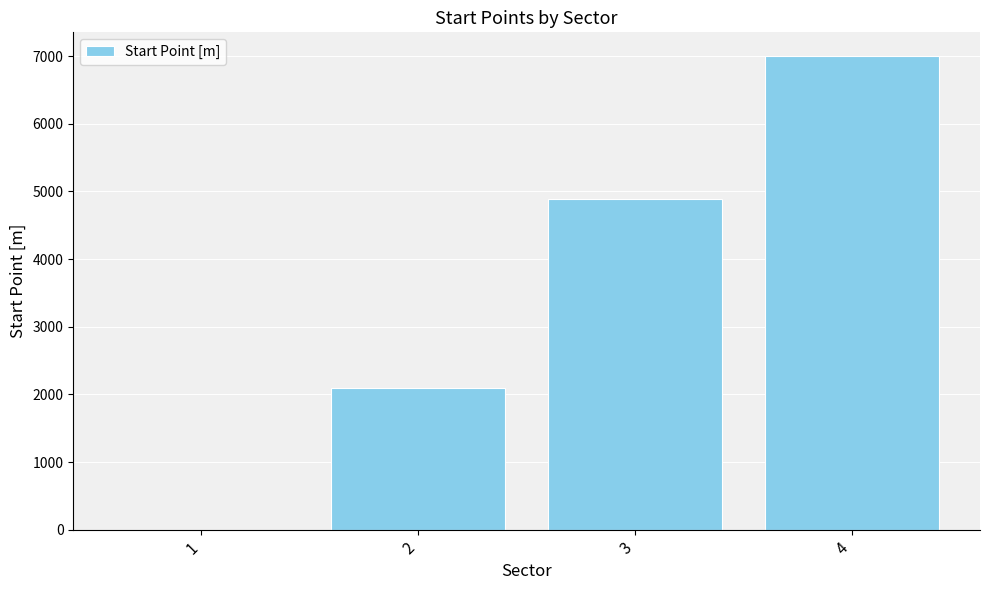

How many values are between 2100 and 7000?

3